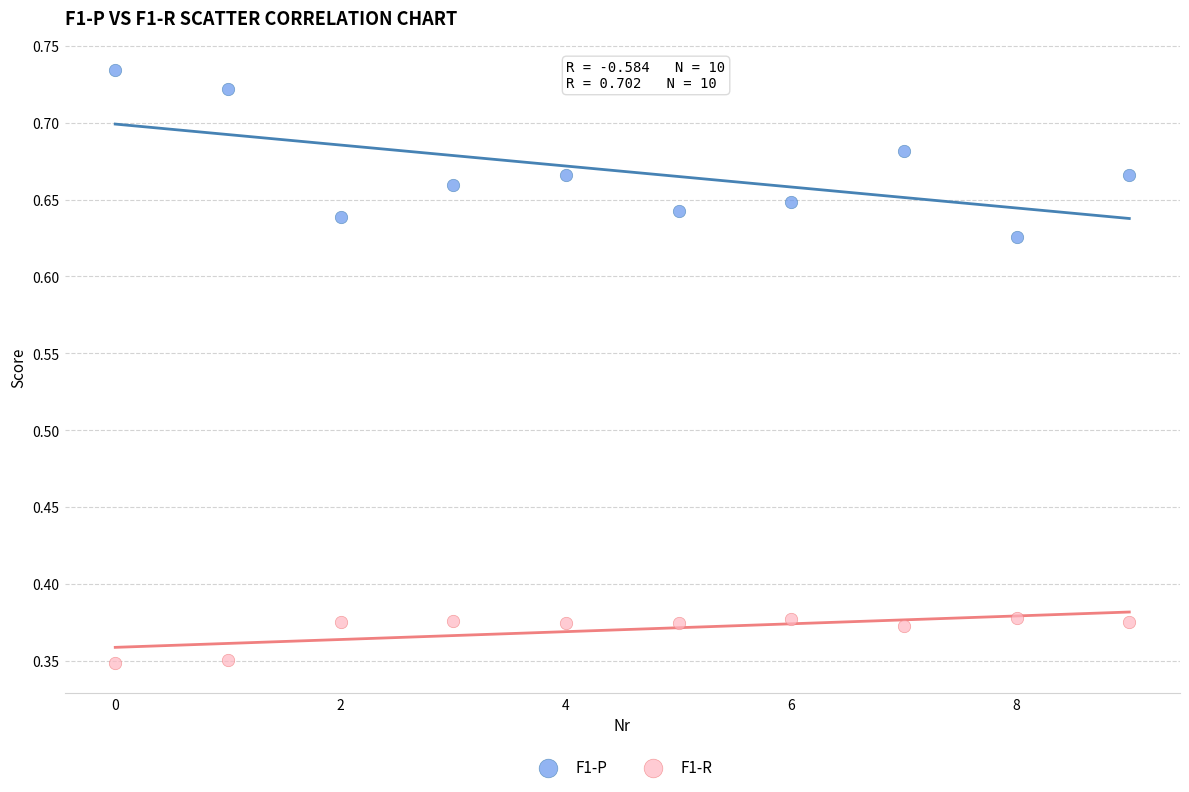

Which series reaches the minimum Y coordinate?

F1-R